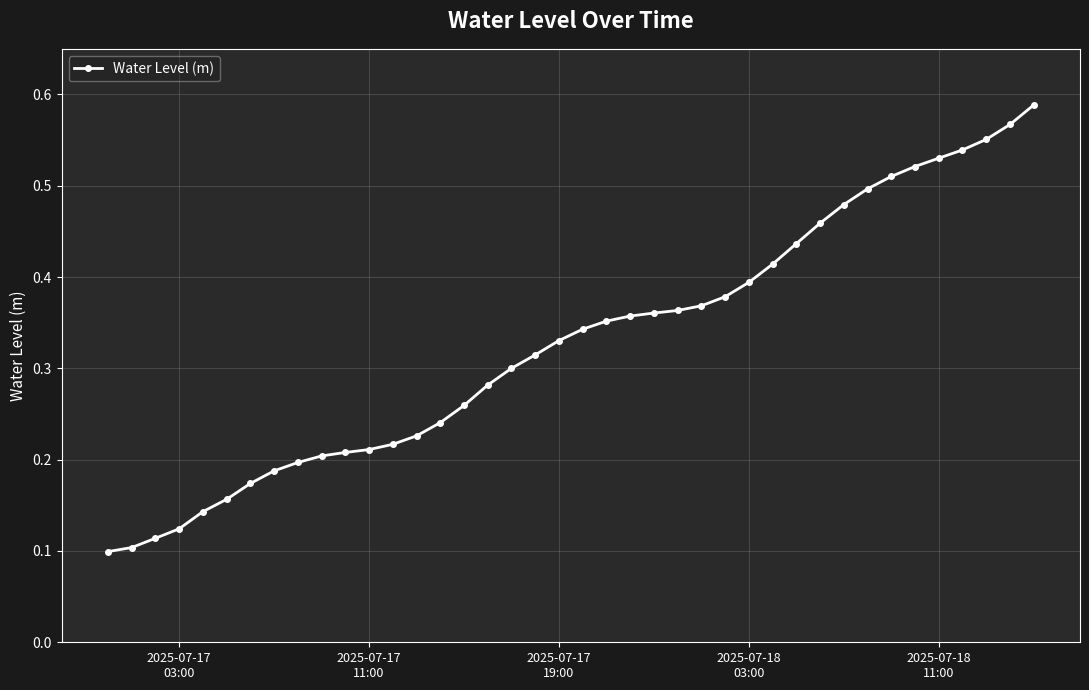

What is the sum of all values?

13.1